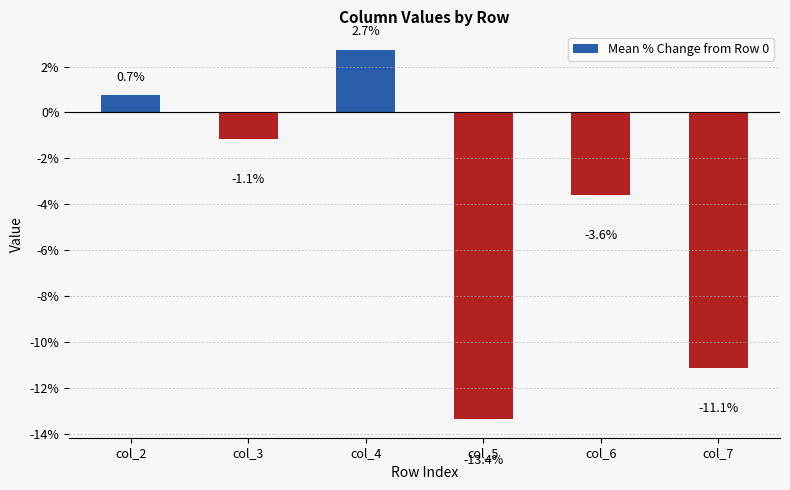

The chart shows a value of -1.1 at col_3. True or false?

True